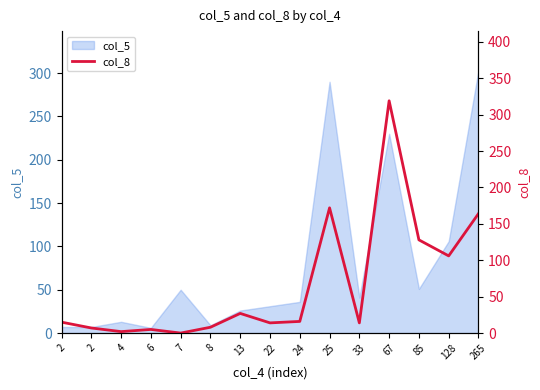

Is it true that the value at 7 is -101?

False